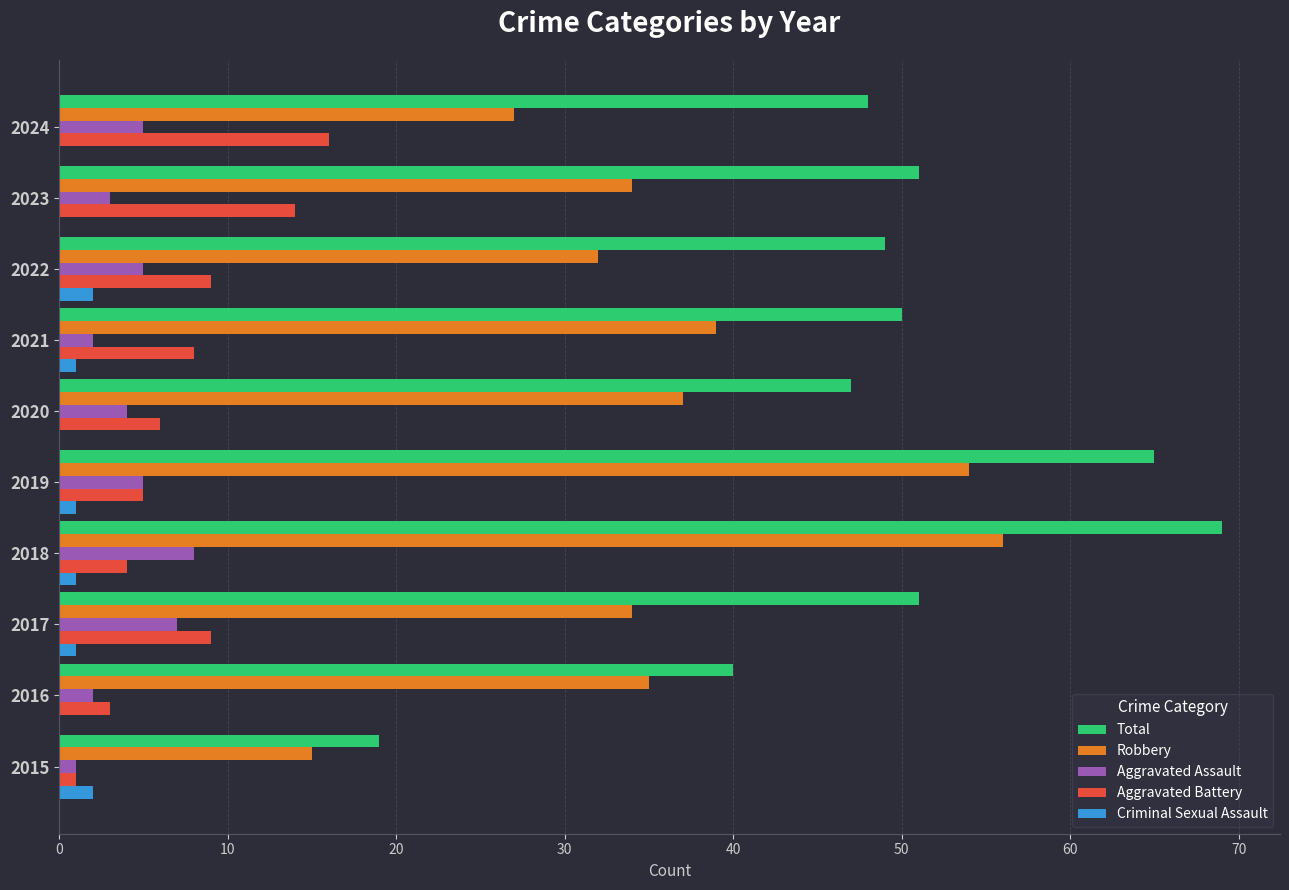

At which category is the sum across all series the highest?

2018